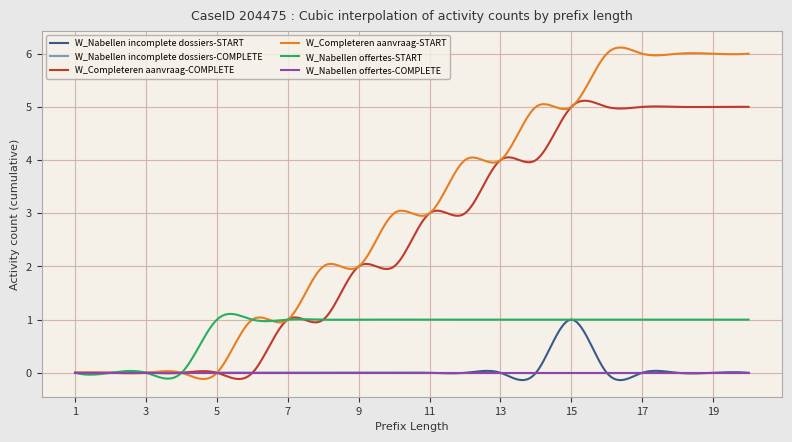

List the series in order of their peak value, highest first.

W_Completeren aanvraag-START, W_Completeren aanvraag-COMPLETE, W_Nabellen incomplete dossiers-START, W_Nabellen offertes-START, W_Nabellen incomplete dossiers-COMPLETE, W_Nabellen offertes-COMPLETE